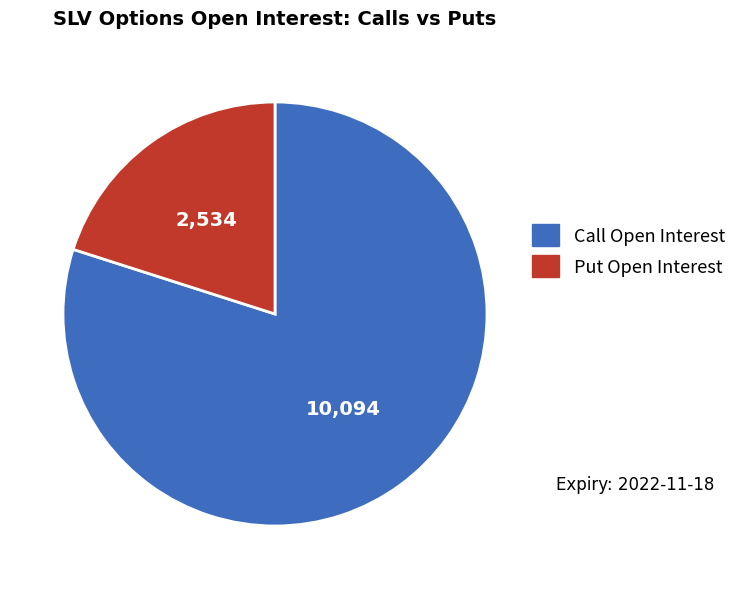

Is there any slice that represents more than half of the pie?

Yes